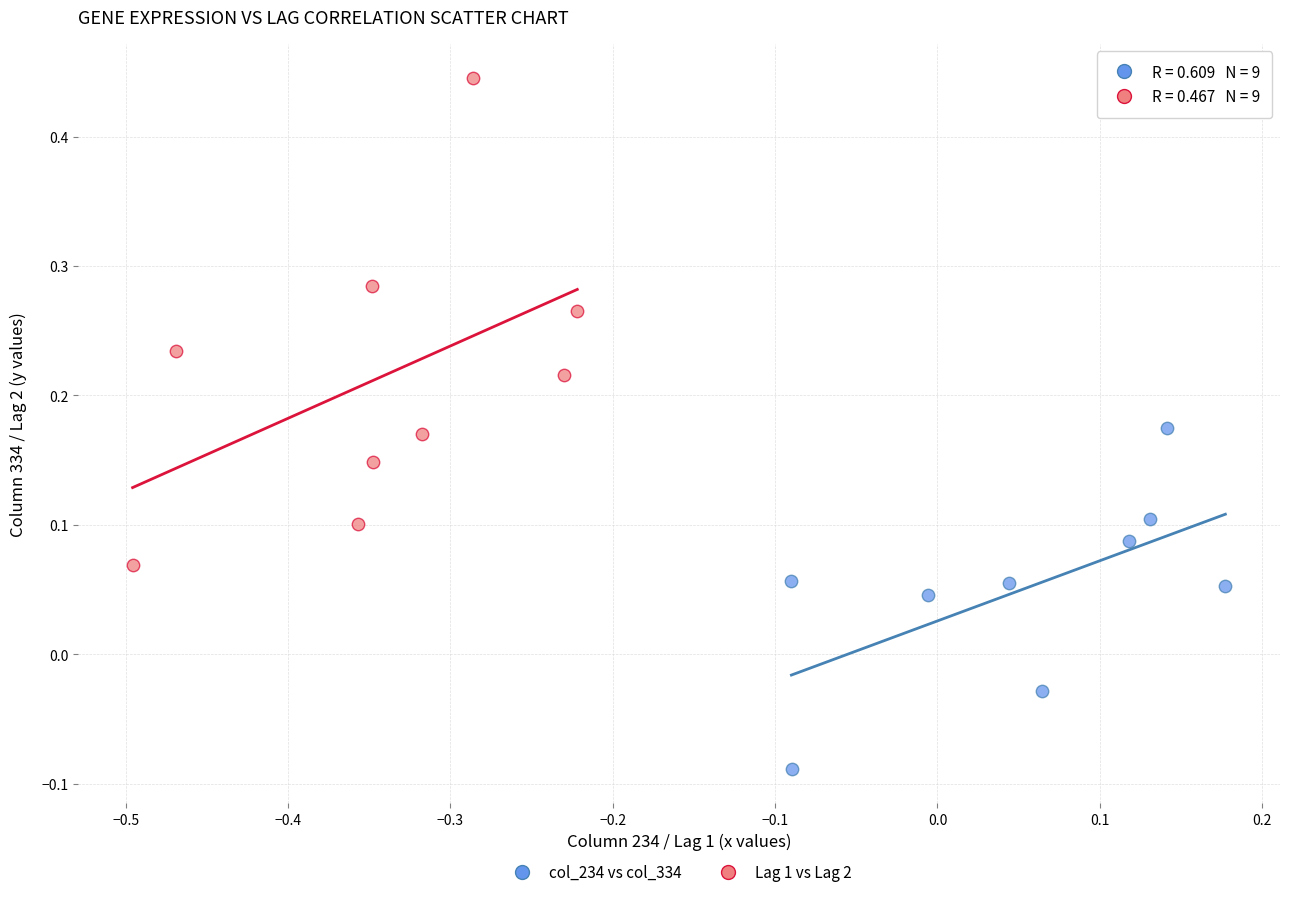

Which series has the largest Y range (max minus min)?

Lag 1 vs Lag 2